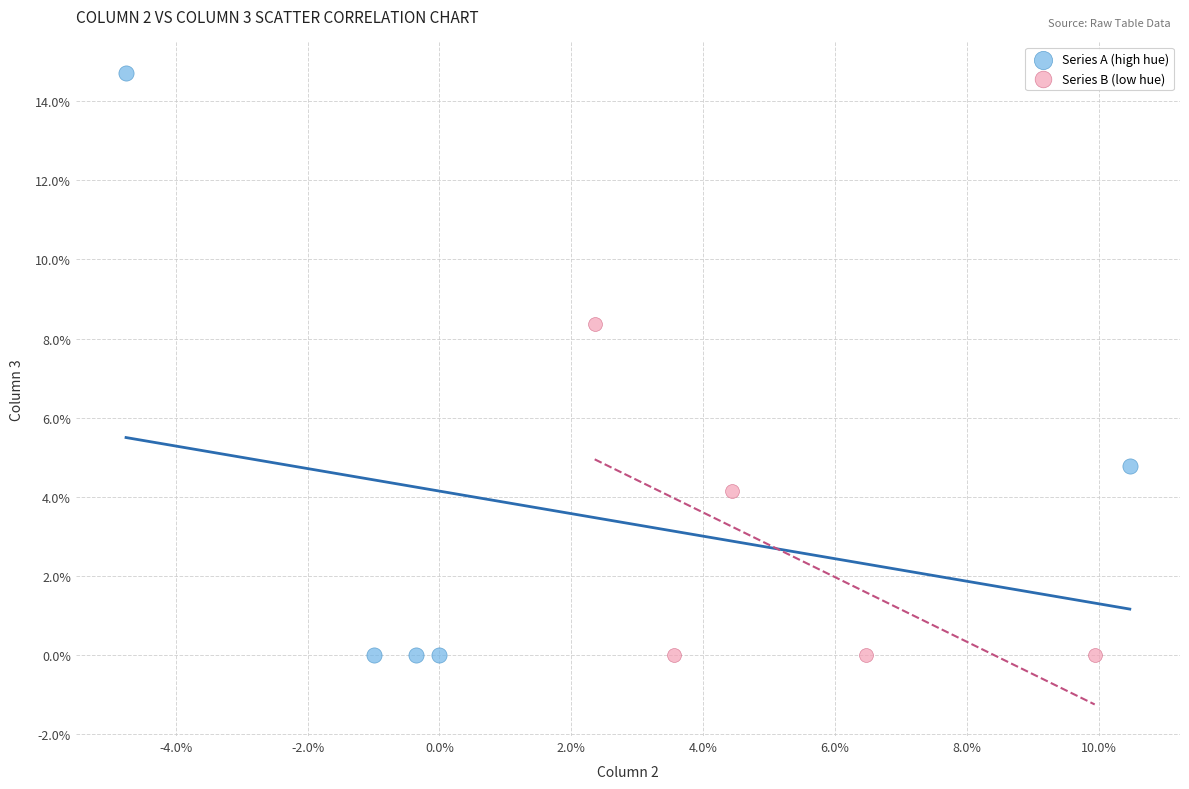

Which series has the widest spread of Y values?

Series A (high hue)